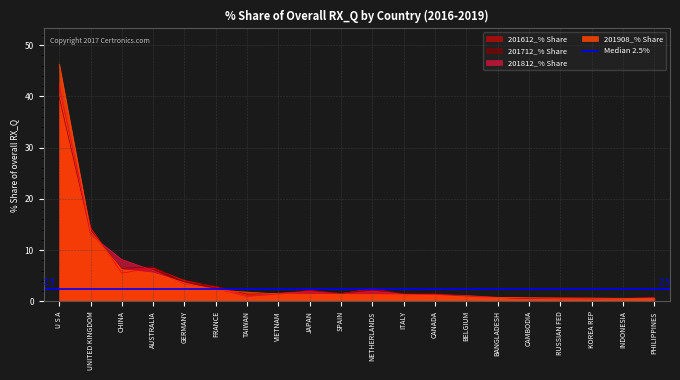

What is the minimum value shown in the chart?

0.5